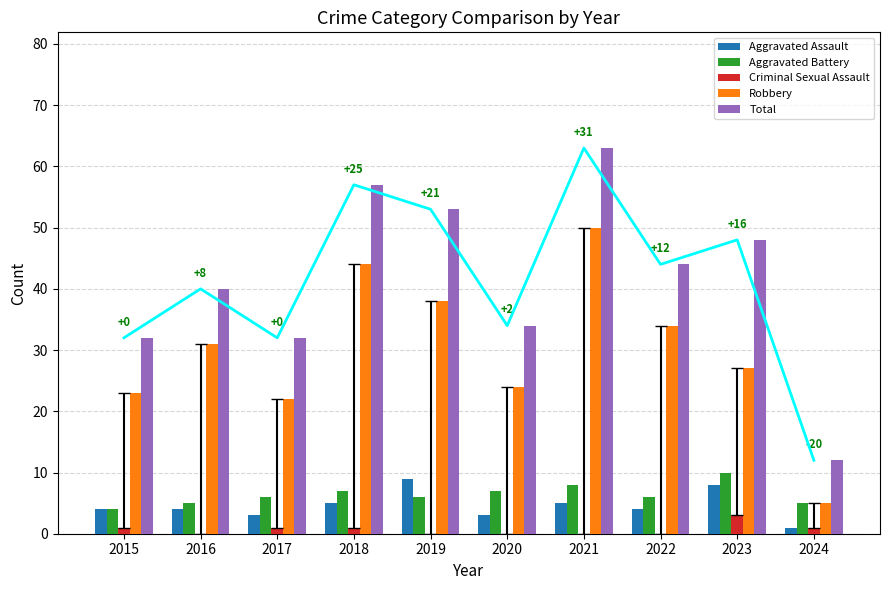

List the series in order of their peak value, highest first.

Total, Robbery, Aggravated Battery, Aggravated Assault, Criminal Sexual Assault